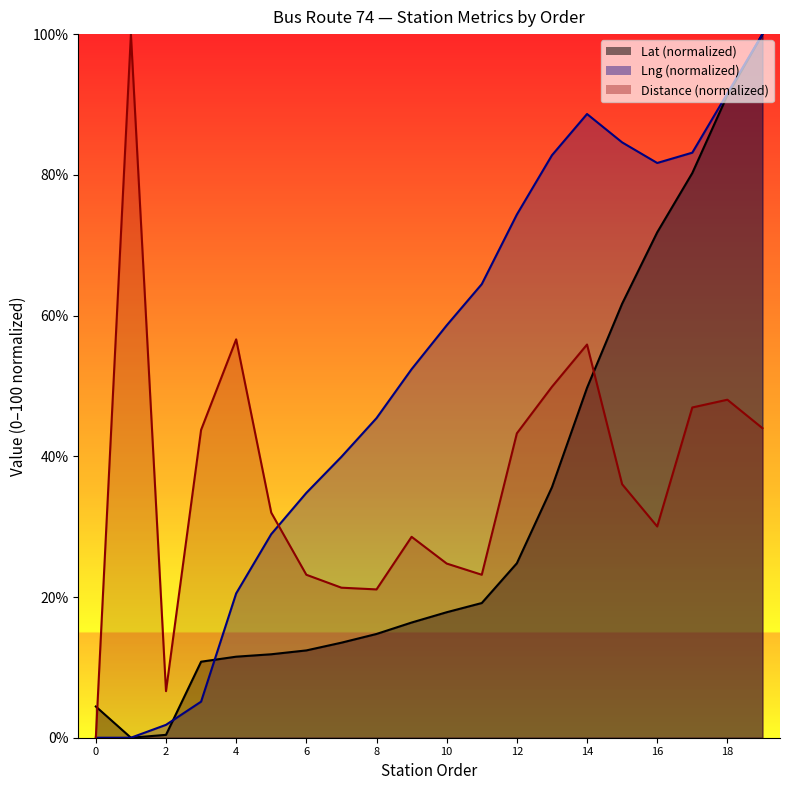

At how many categories does at least one series exceed 30?

18